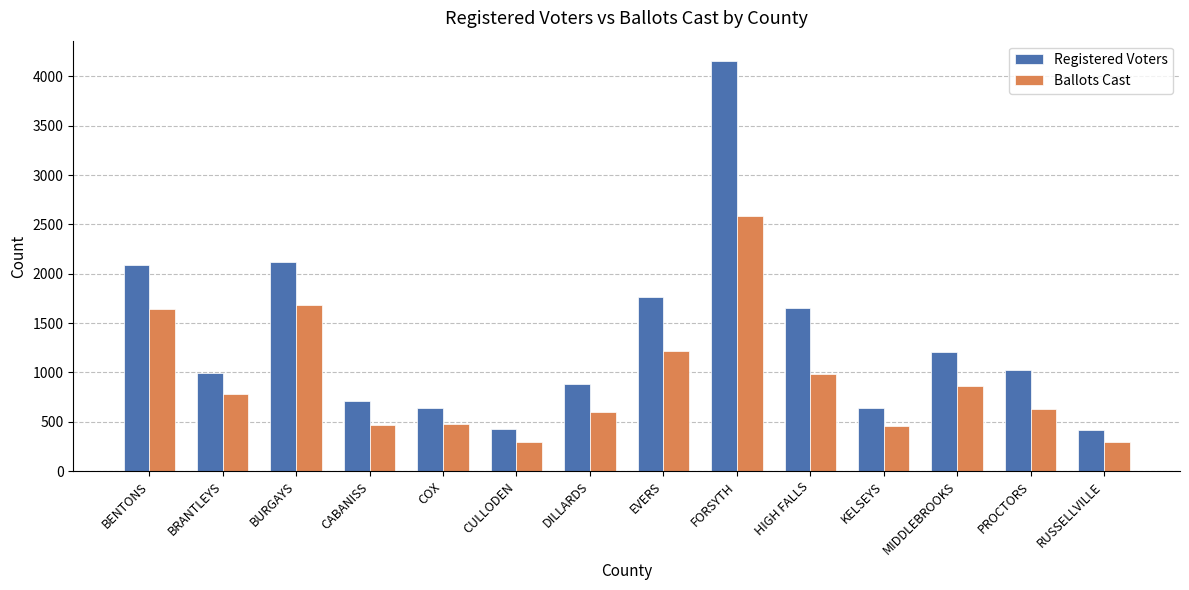

At how many categories does at least one series exceed 2952?

1